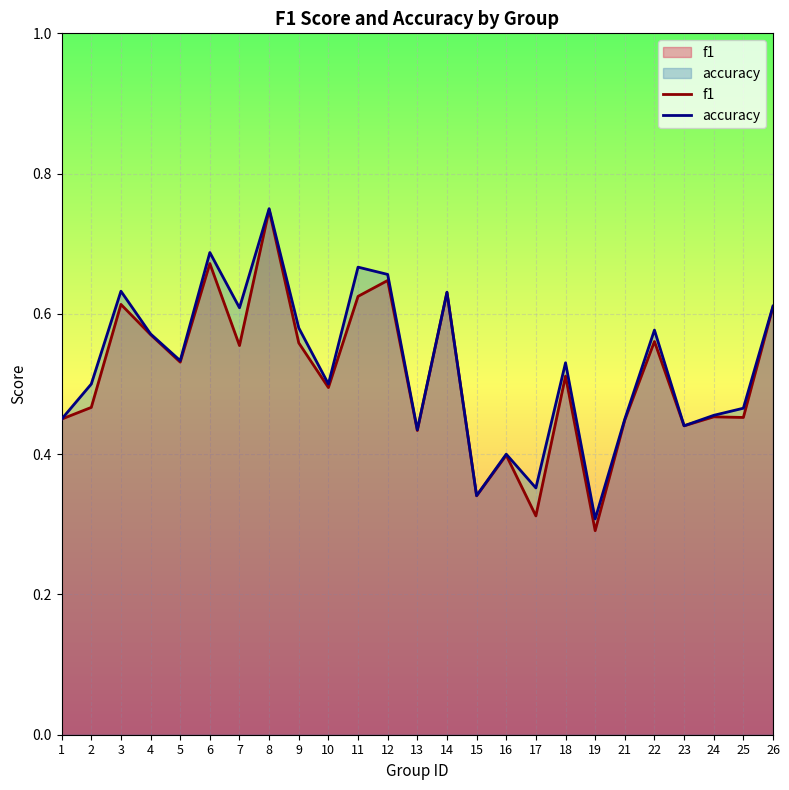

Reading left to right, list all the values displayed in this chart.

f1: 1=0.5	2=0.5	3=0.6	4=0.6	5=0.5	6=0.7	7=0.6	8=0.7	9=0.6	10=0.5	11=0.6	12=0.6	13=0.4	14=0.6	15=0.3	16=0.4	17=0.3	18=0.5	19=0.3	21=0.4	22=0.6	23=0.4	24=0.5	25=0.5	26=0.6
accuracy: 1=0.5	2=0.5	3=0.6	4=0.6	5=0.5	6=0.7	7=0.6	8=0.8	9=0.6	10=0.5	11=0.7	12=0.7	13=0.4	14=0.6	15=0.3	16=0.4	17=0.4	18=0.5	19=0.3	21=0.5	22=0.6	23=0.4	24=0.5	25=0.5	26=0.6